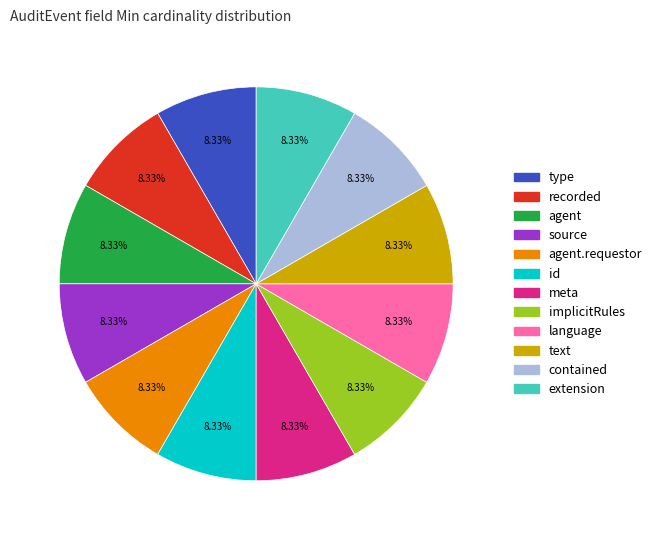

Is there any slice that represents more than half of the pie?

No